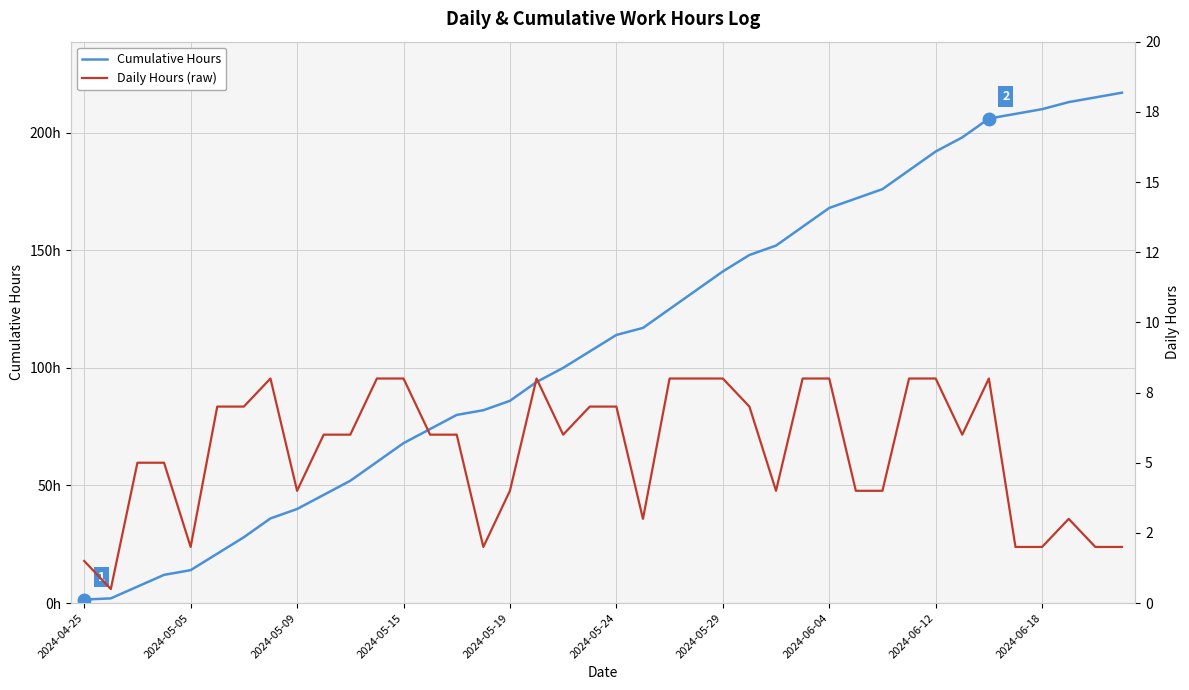

Is it true that Daily Hours (raw) equals 6.0 at 10?

True